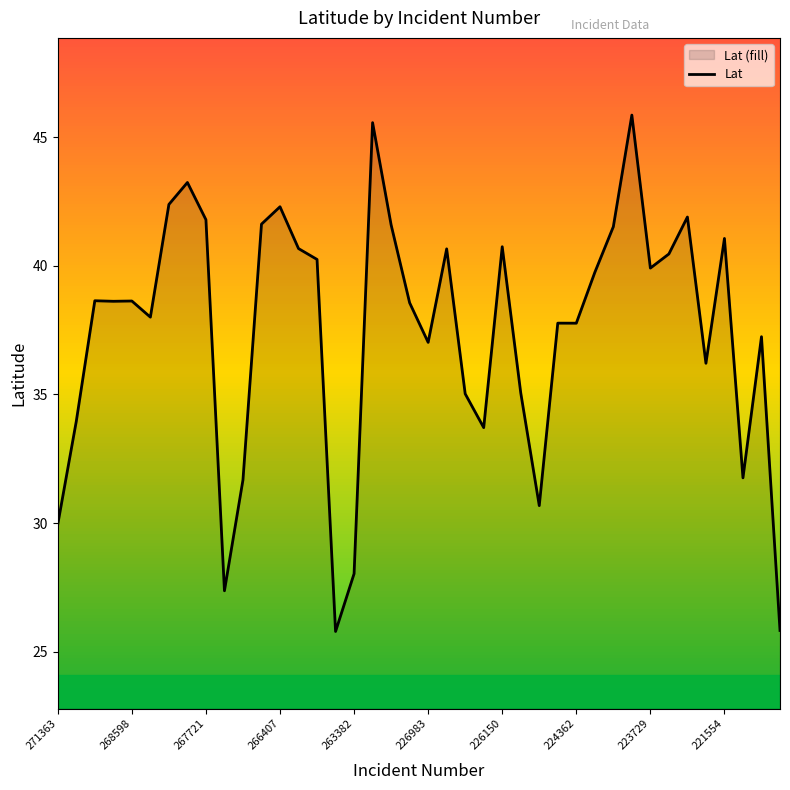

What is the difference between the maximum and minimum values?

20.1